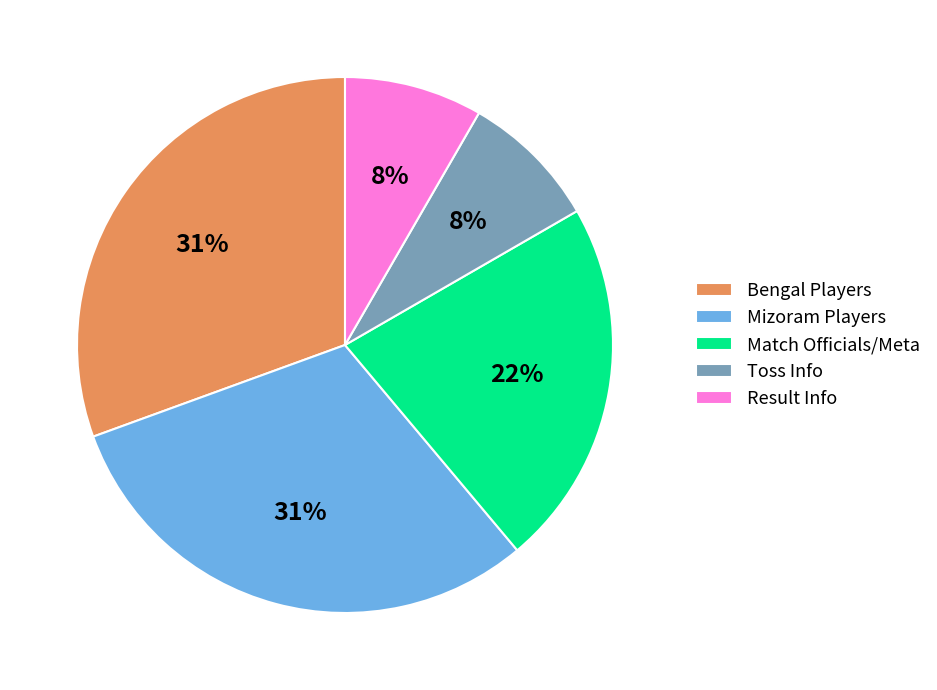

How many segments does this pie chart have?

5